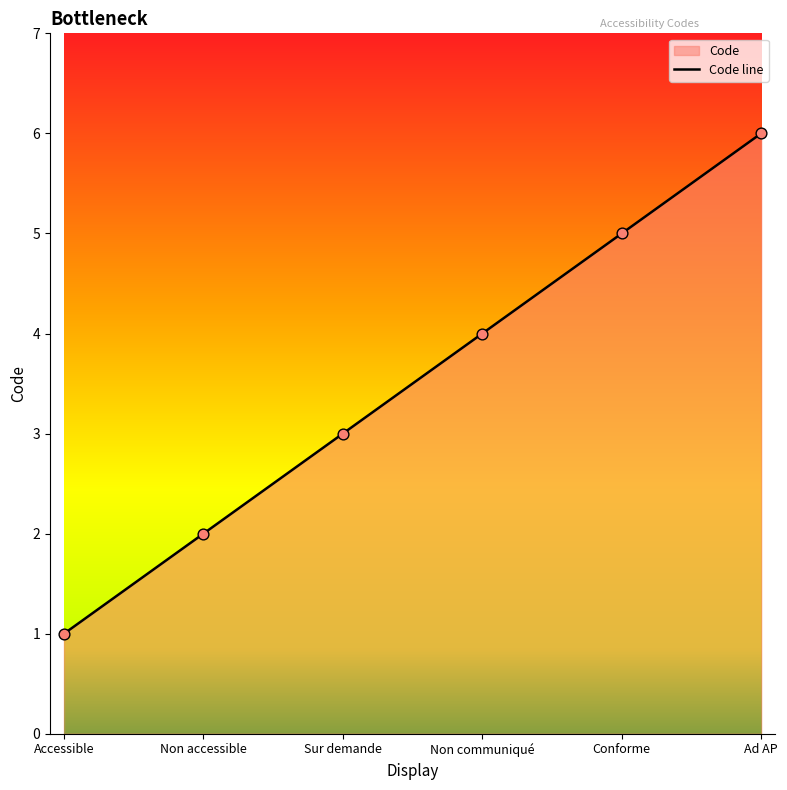

Which has a higher value, Conforme or Non accessible?

Conforme